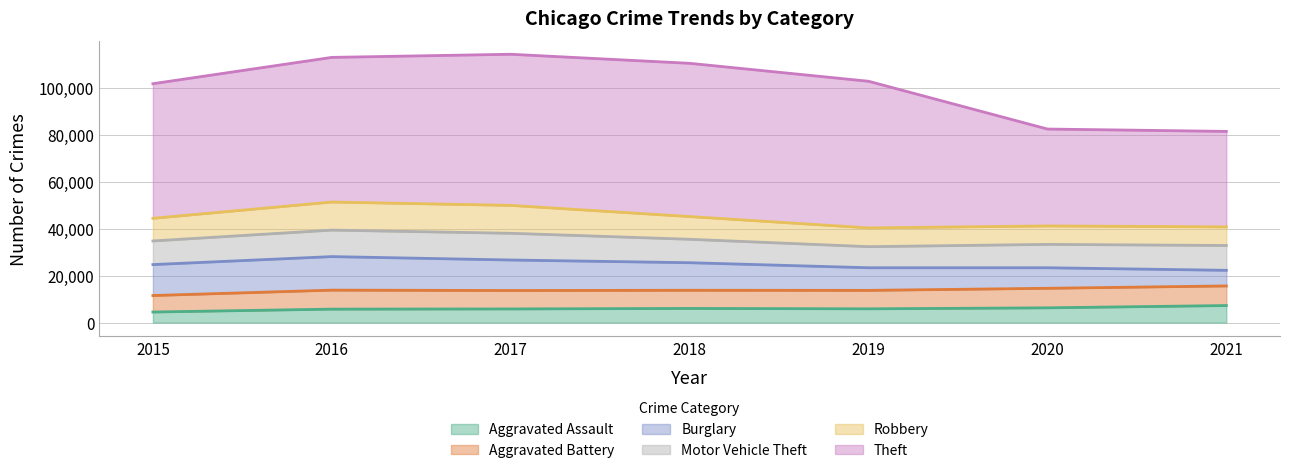

Reading left to right, what are all the values shown in this chart?

Aggravated Assault: 2015=4480	2016=5712	2017=5793	2018=6001	2019=5840	2020=6264	2021=7238
Aggravated Battery: 2015=7018	2016=8085	2017=7845	2018=7735	2019=7857	2020=8318	2021=8349
Burglary: 2015=13184	2016=14289	2017=13001	2018=11746	2019=9638	2020=8753	2021=6657
Motor Vehicle Theft: 2015=10068	2016=11286	2017=11380	2018=9983	2019=8978	2020=9953	2021=10578
Robbery: 2015=9638	2016=11960	2017=11880	2018=9679	2019=7994	2020=7855	2021=7922
Theft: 2015=57348	2016=61617	2017=64379	2018=65281	2019=62473	2020=41279	2021=40673